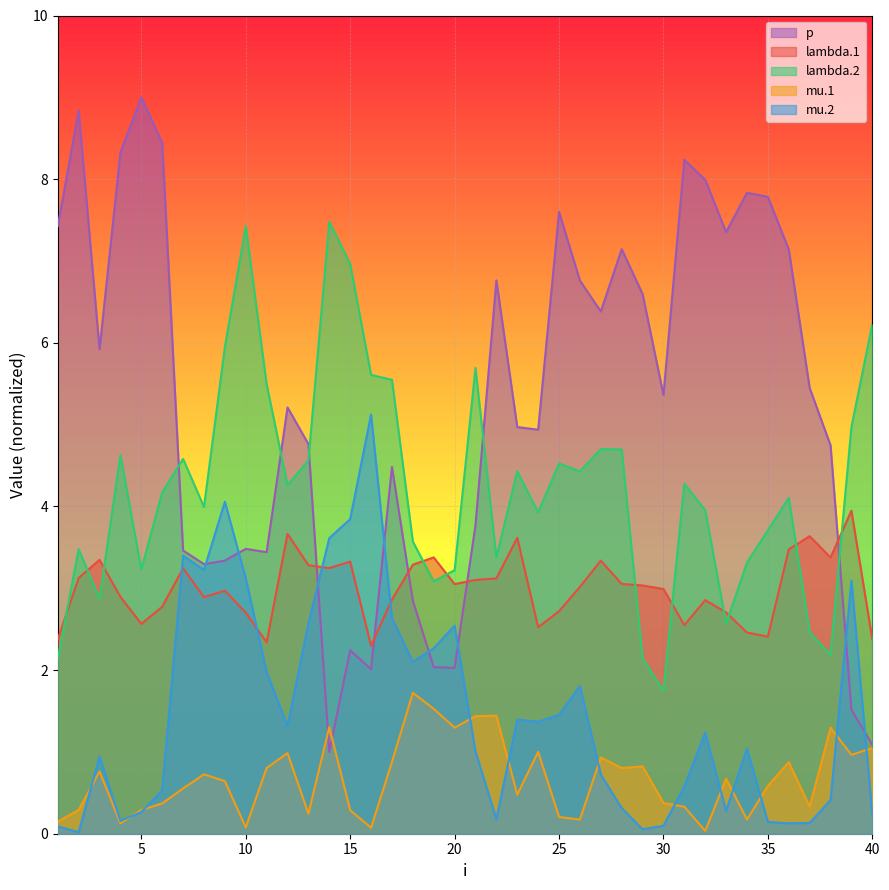

Which has a higher value, 4 or 37?

37